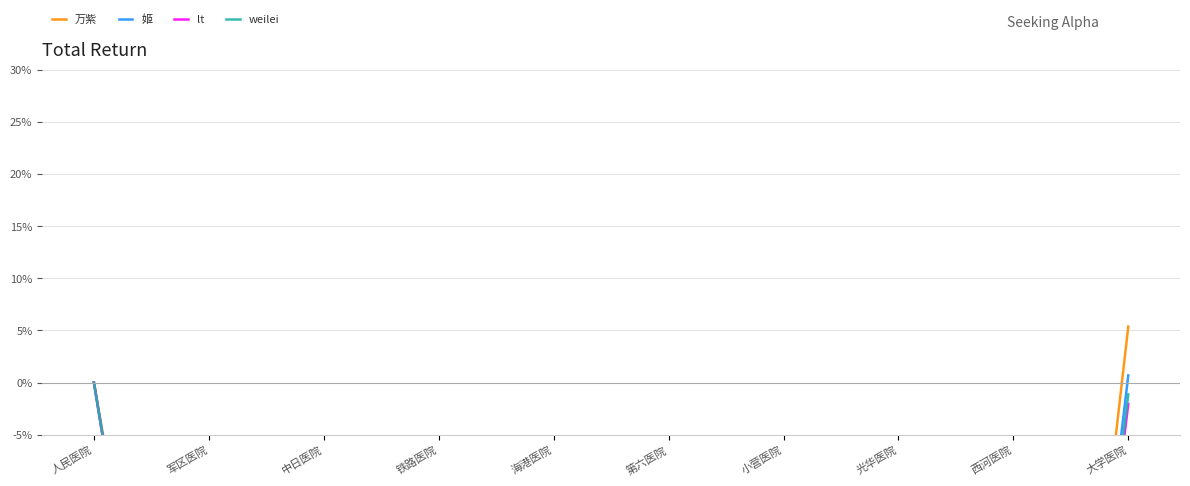

Which has a higher value, 西河医院 or 铁路医院?

铁路医院